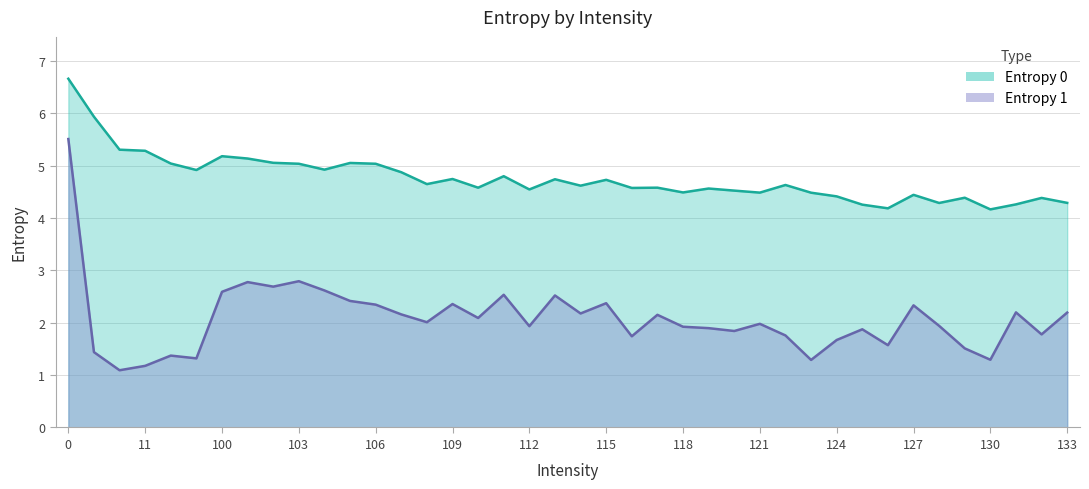

Is the value of Entropy 0 at 118 greater than the value of Entropy 1 at 112?

Yes